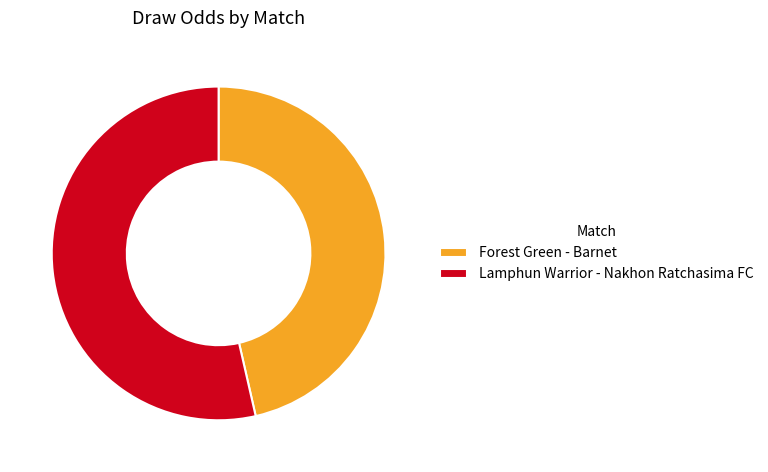

What is the ratio of the value at Forest Green - Barnet to the value at Lamphun Warrior - Nakhon Ratchasima FC?

0.9